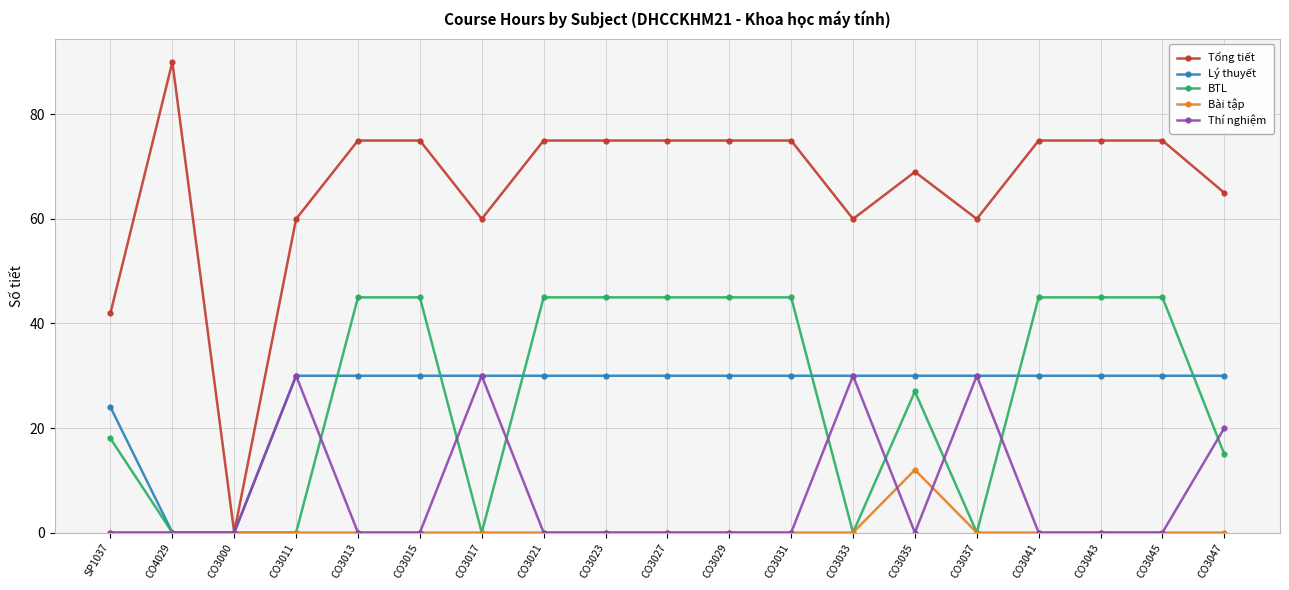

The Lý thuyết series shows 30 at CO3031. True or false?

True